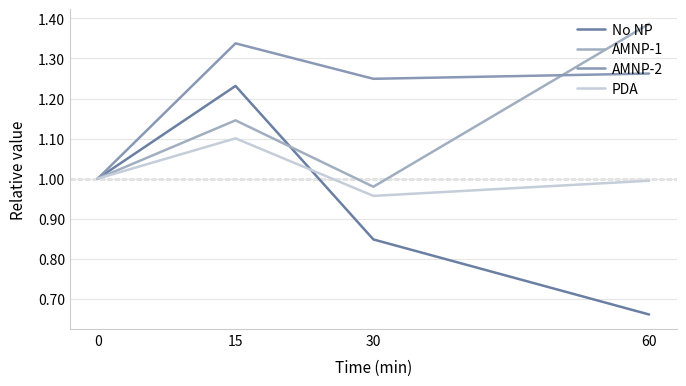

The value of PDA at 15 is 1.1. True or false?

True